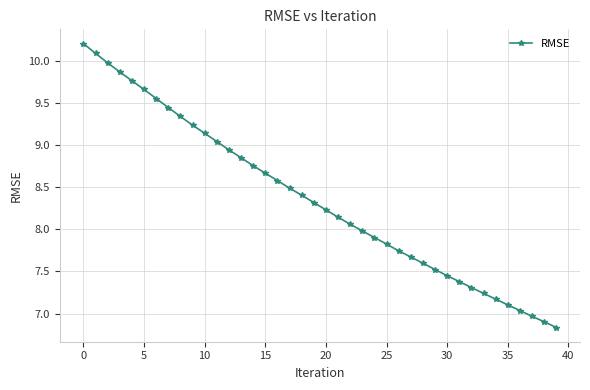

What is the minimum value shown in the chart?

6.8